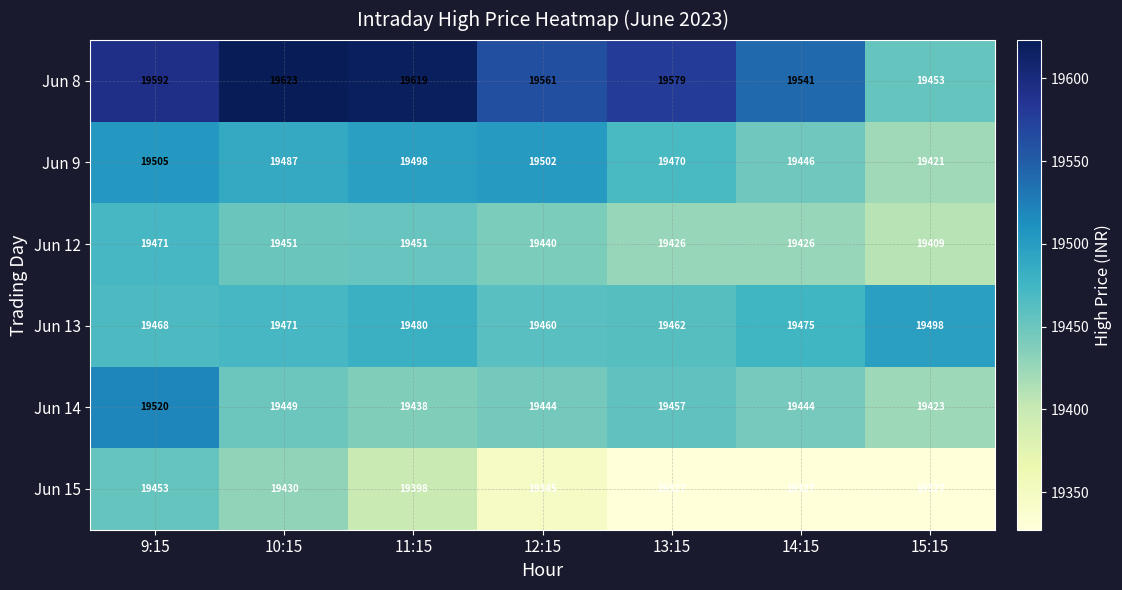

Rank the series at 9:15 from lowest to highest value.

Jun 15, Jun 13, Jun 12, Jun 9, Jun 14, Jun 8